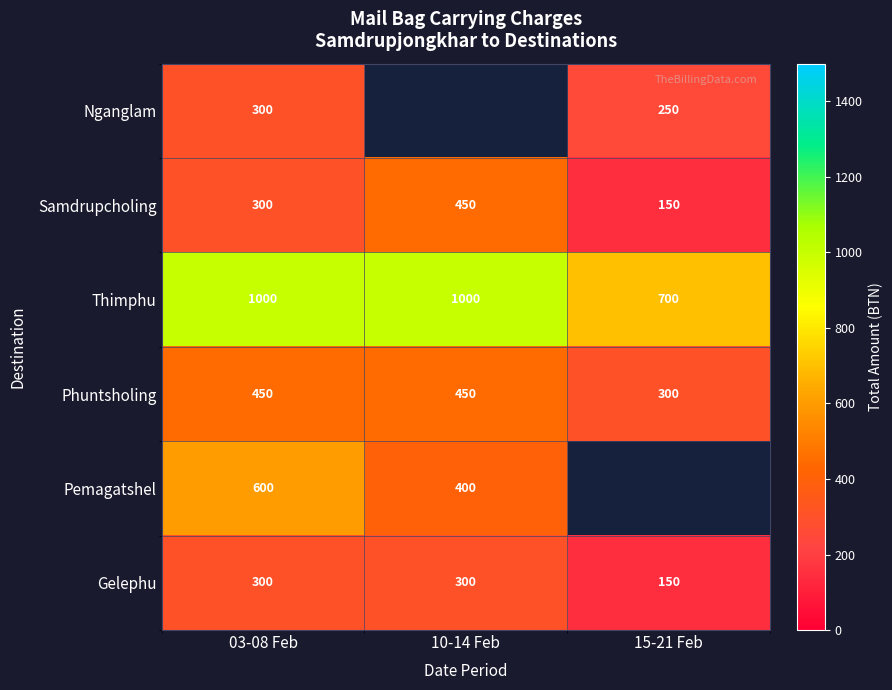

At which category does the chart reach its minimum across all series?

15-21 Feb